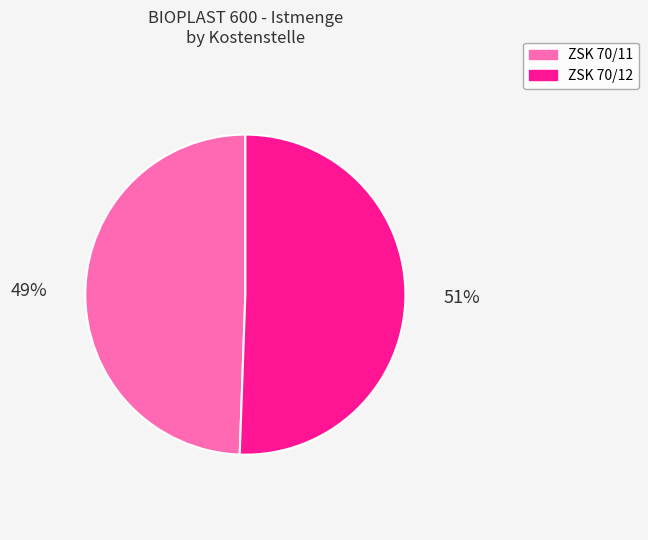

Do ZSK 70/11 and ZSK 70/12 together represent more than half of the pie?

Yes